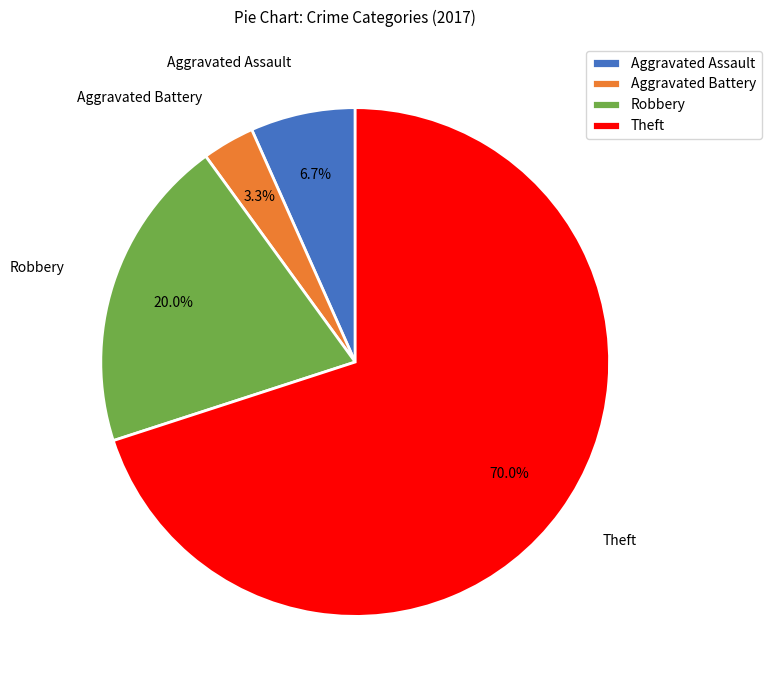

Which category has the smallest portion of the pie?

Aggravated Battery